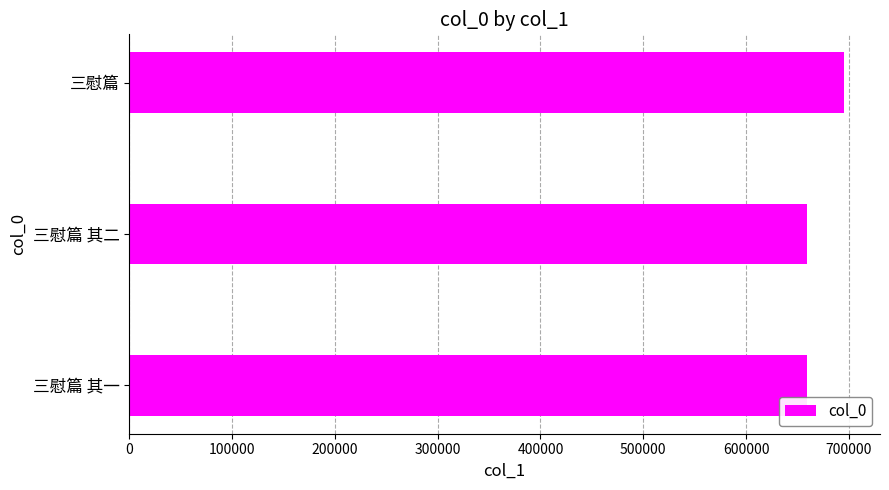

How many bars are there in total?

3